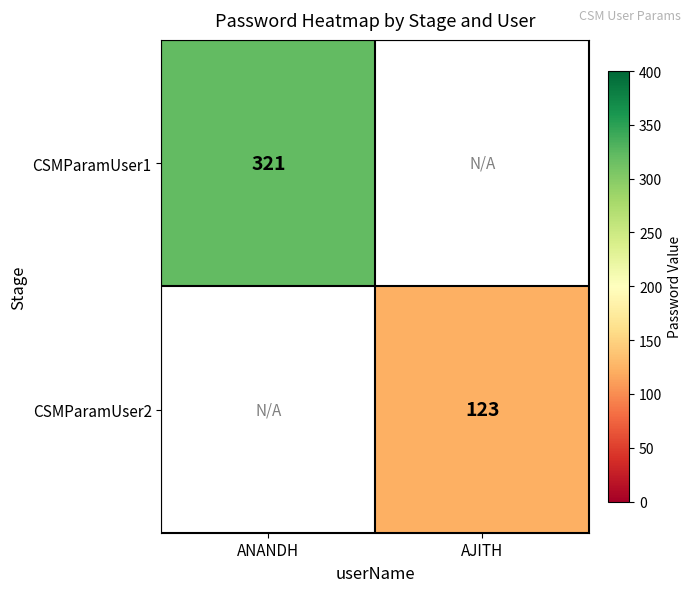

What is the greatest value displayed?

321.0